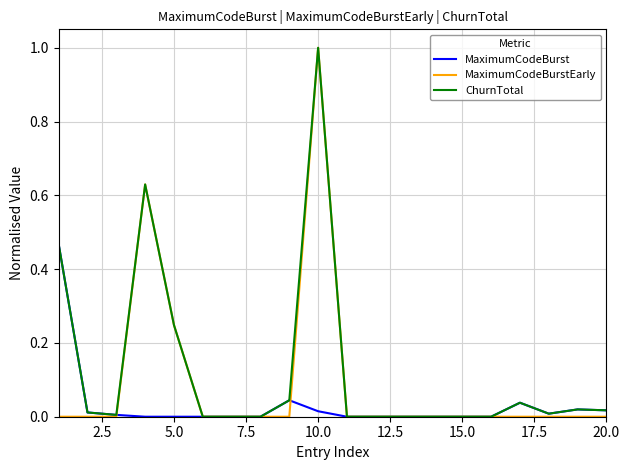

What is the greatest value displayed?

1.0